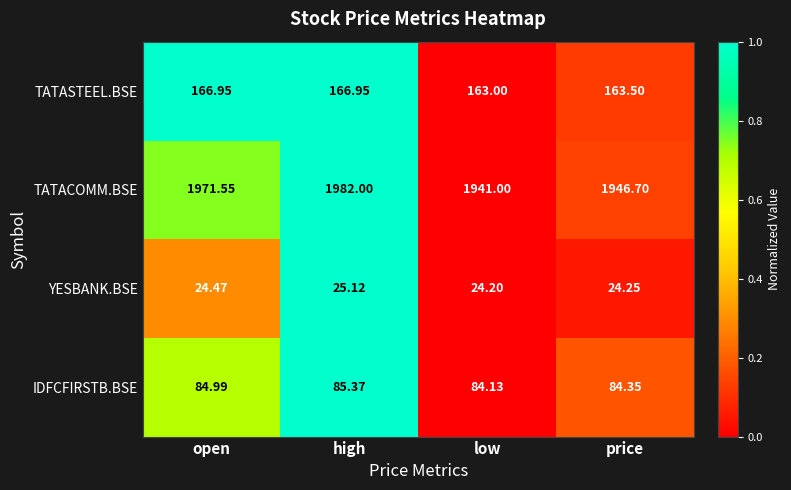

At which category is the sum across all series the highest?

high